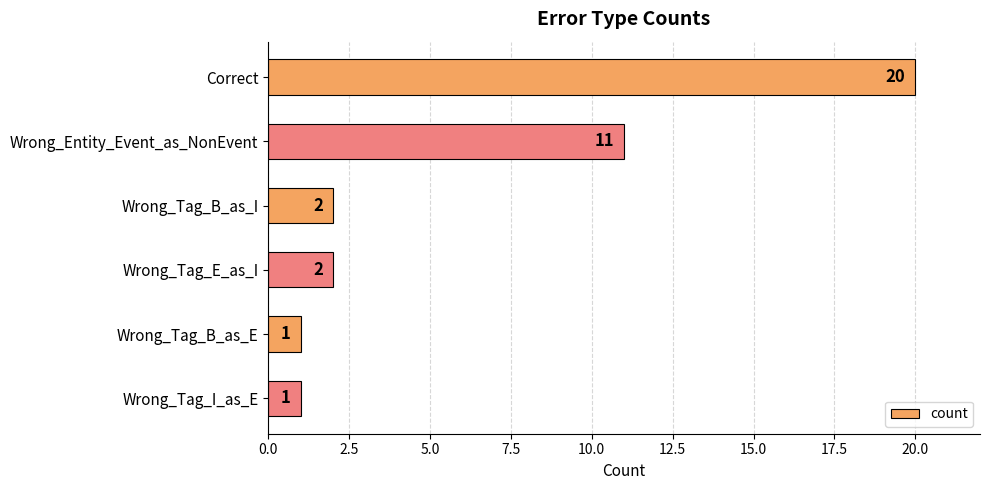

How many data points does each series have?

6